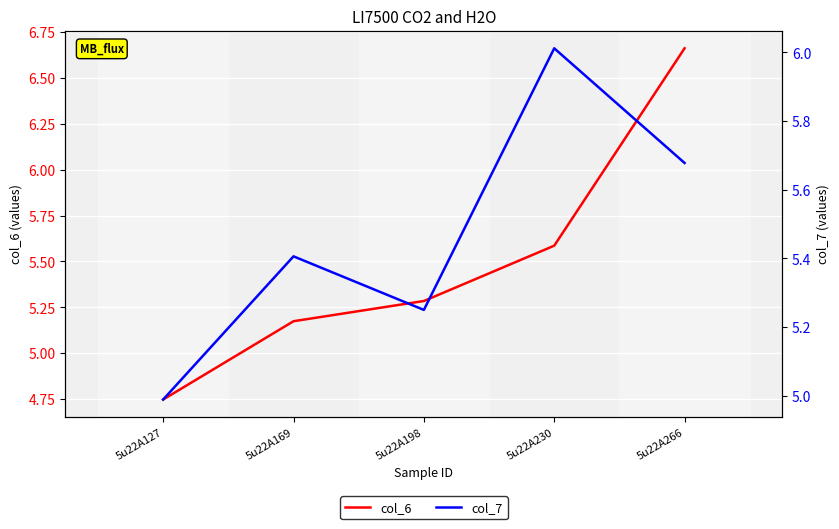

Rank the series by their maximum value, from lowest to highest.

col_7, col_6